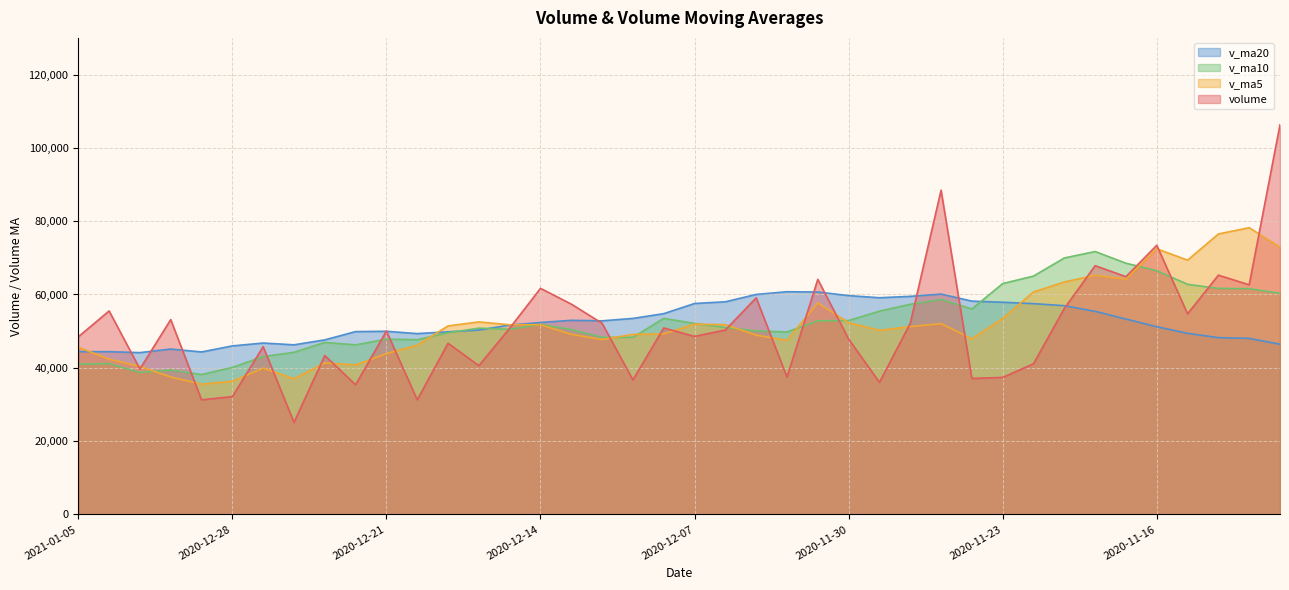

Reading left to right, extract all data points from this chart.

volume: 48447.6	55514.7	39682.9	53153.5	31260.3	32147.6	45764.8	25106.9	43350.2	35367.7	50038.8	31256.1	46690.4	40586.6	50798.8	61675.0	57372.5	52144.7	36703.7	50871.3	48570.6	50317.1	59091.6	37462.1	64131.0	47833.4	36031.1	52122.6	88464.5	37087.7	37388.1	41096.7	56198.7	67858.8	64861.2	73421.4	54719.4	65277.0	62639.9	106315.9
v_ma5: 45611.8	42351.8	40401.8	37486.6	35526.0	36347.4	39925.7	37023.9	41340.6	40787.9	43874.1	46201.4	51424.7	52515.5	51738.9	51753.4	49132.5	47721.4	49110.8	49262.5	51914.5	51767.0	48909.8	47516.0	57716.5	52307.8	50218.8	51231.9	52047.1	47926.0	53480.7	60687.4	63411.9	65227.6	64183.8	72474.7	69363.5	76513.0	78220.7	72888.3
v_ma10: 40979.6	41138.7	38712.9	39413.6	38156.9	40110.8	43063.5	44224.3	46928.1	46263.4	47813.8	47666.9	49573.1	50813.2	50500.7	51833.9	50449.8	48315.6	48313.4	53489.5	52111.2	50992.9	50070.9	49781.6	52821.2	52894.3	55453.1	57321.9	58637.3	56054.9	62977.7	65025.4	69962.5	71724.1	68536.1	66493.1	62777.2	61659.7	61590.2	60325.7
v_ma20: 44396.7	44402.8	44143.0	45113.4	44328.8	45972.4	46756.7	46270.0	47620.8	49876.5	49962.5	49329.9	49822.0	50297.4	51661.0	52364.1	52951.4	52818.8	53475.4	54772.2	57544.4	58009.2	60016.7	60752.8	60678.7	59693.7	59115.1	59490.8	60113.8	58190.3	57884.1	57500.1	56943.6	55398.9	53291.2	51210.0	49406.0	48227.8	48019.7	46432.7